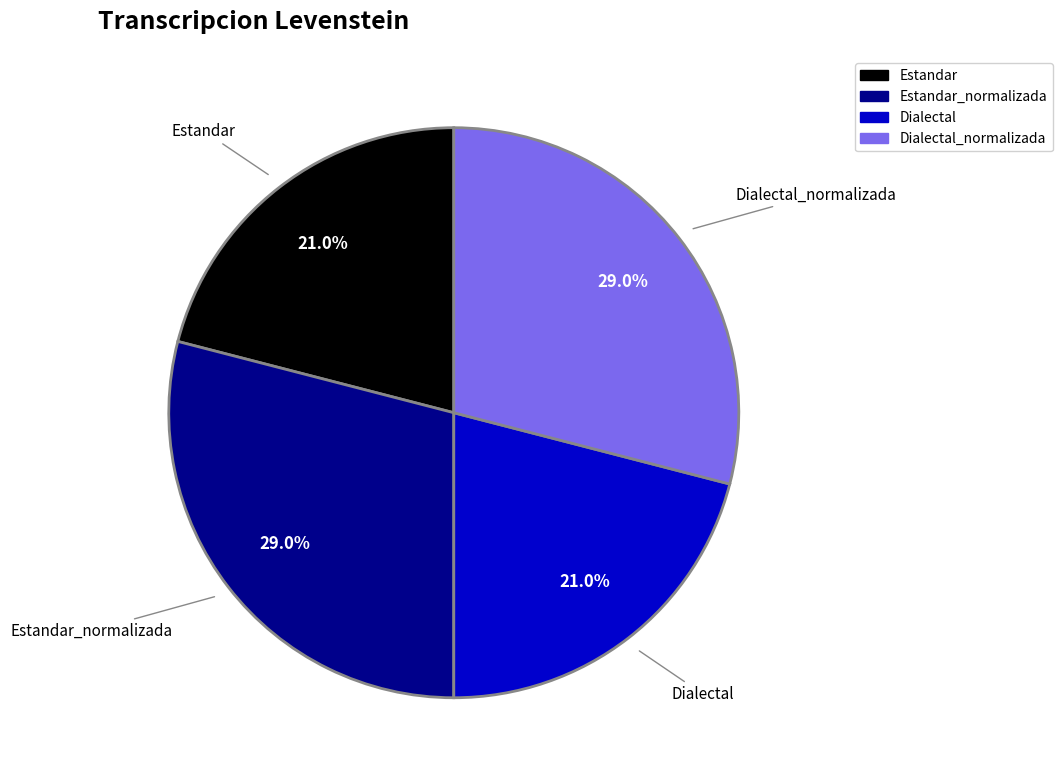

Is it true that Dialectal is 16% of the pie?

False